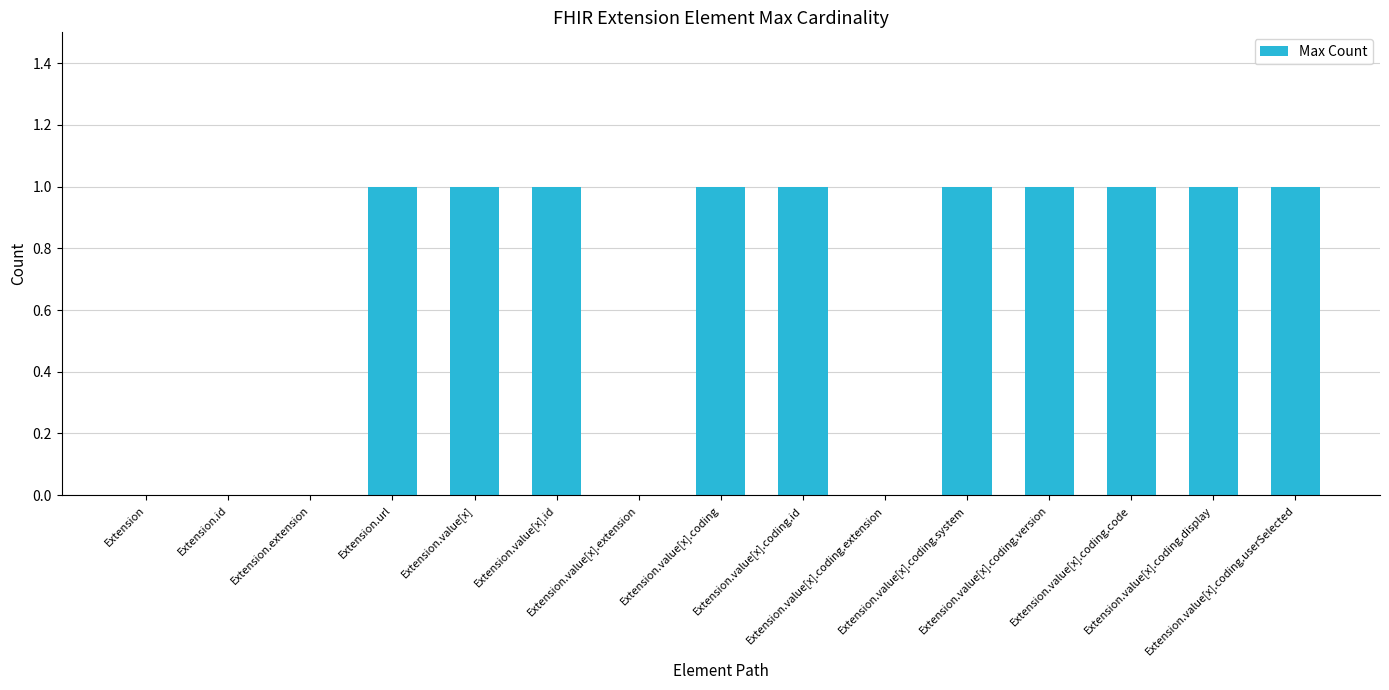

How many categories are shown in the chart?

15